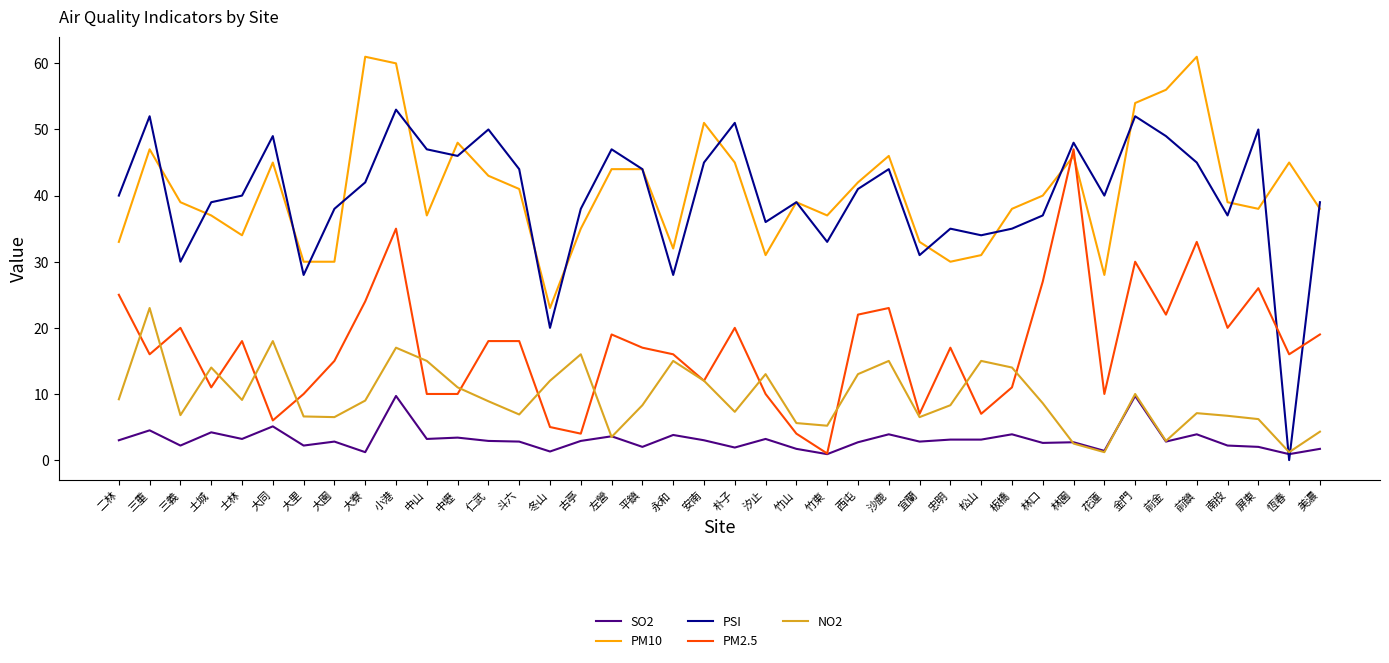

Count the number of data series in this chart.

5